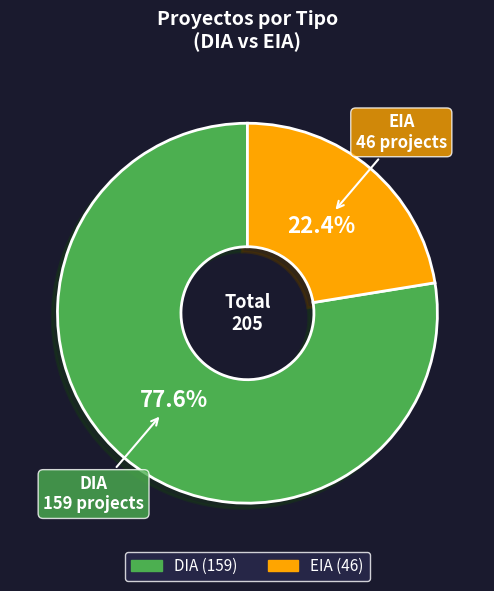

True or false: DIA accounts for 84% of the total.

False